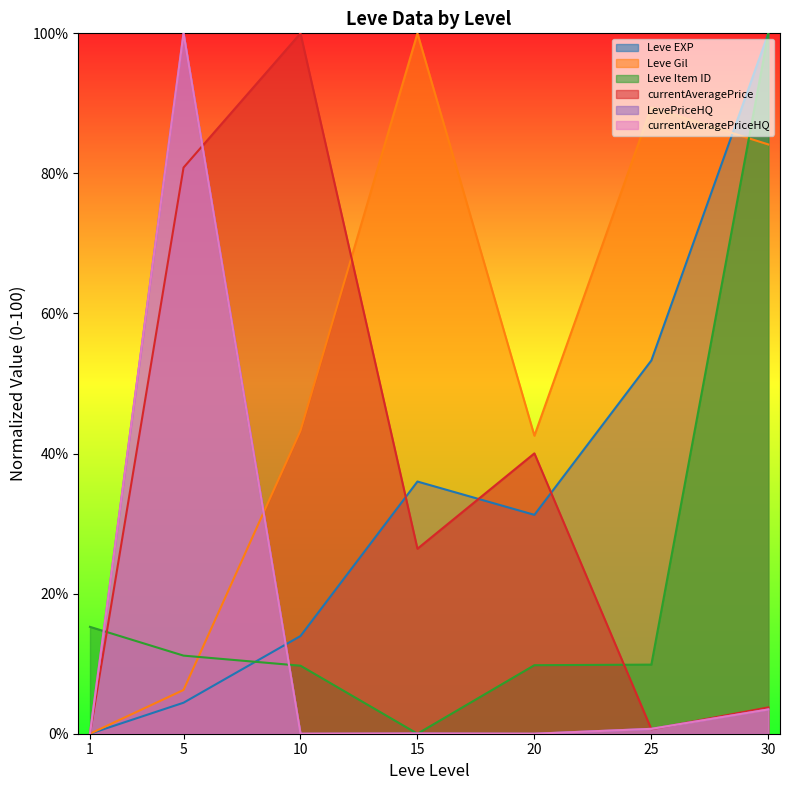

What is the spread (max minus min) of values at 5?

95.6